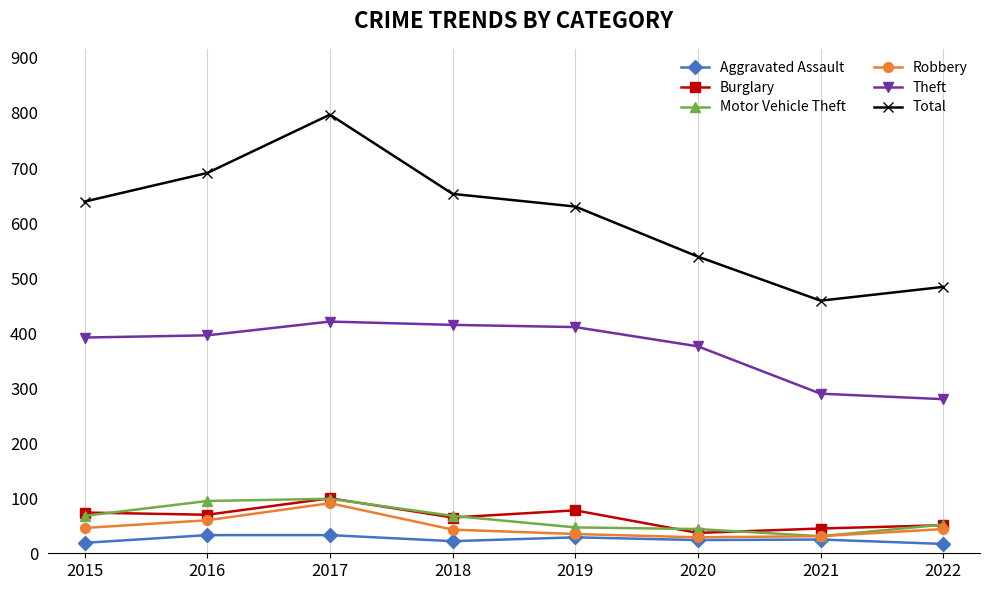

The Motor Vehicle Theft series shows 35 at 2018. True or false?

False